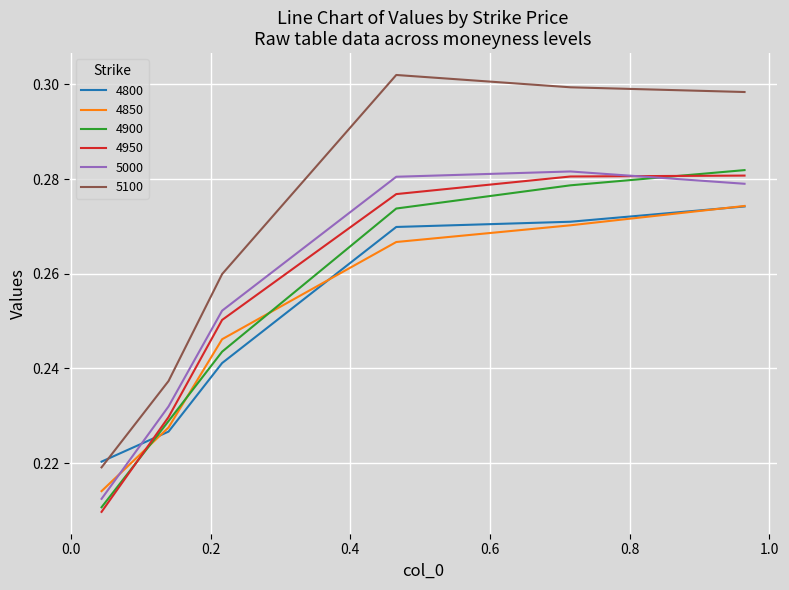

True or false: 5100 and 4900 intersect in this chart.

False